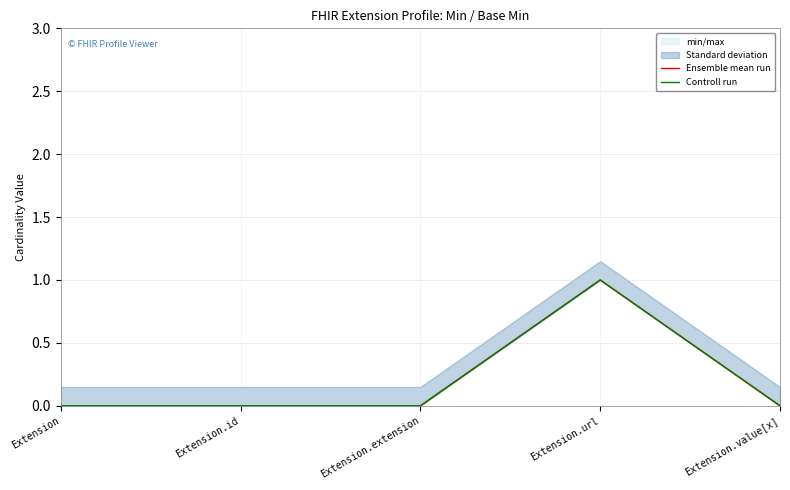

Between Extension.url and Extension.extension, which is larger?

Extension.url